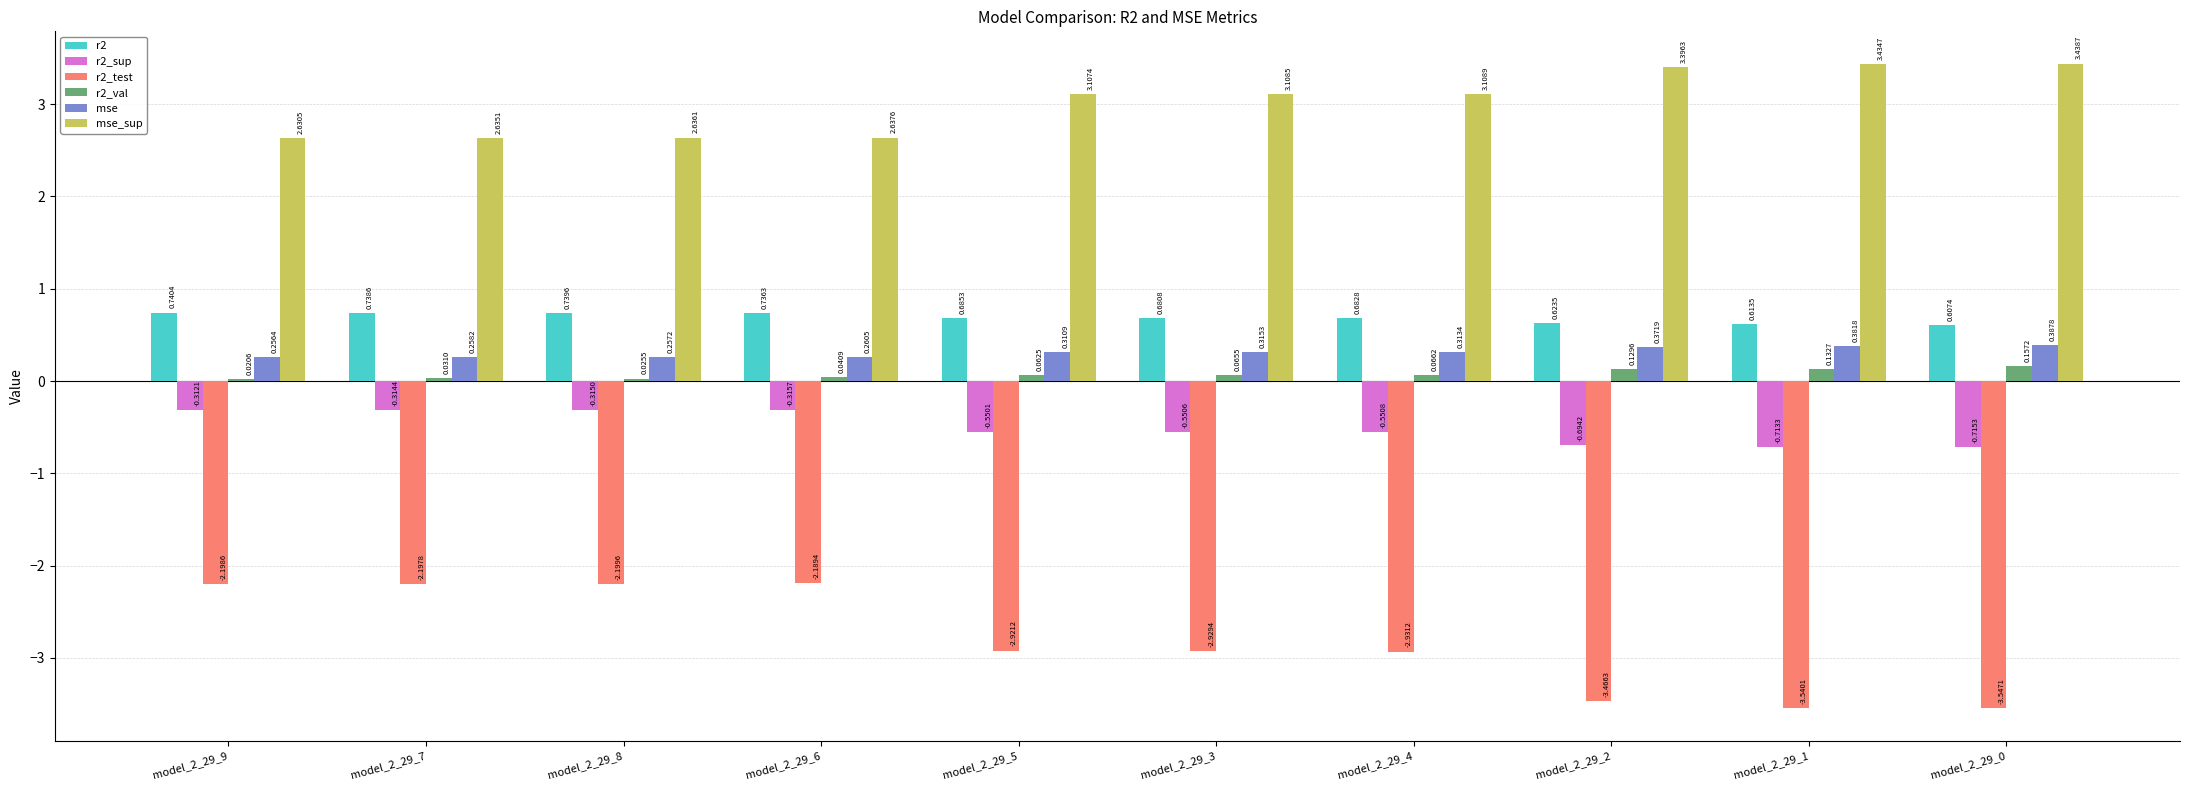

What is the sum of all mse_sup values?

30.1